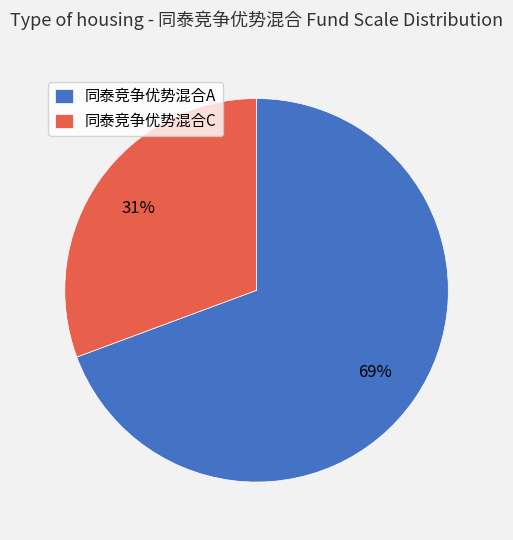

Is it true that 同泰竞争优势混合C is 31% of the pie?

True